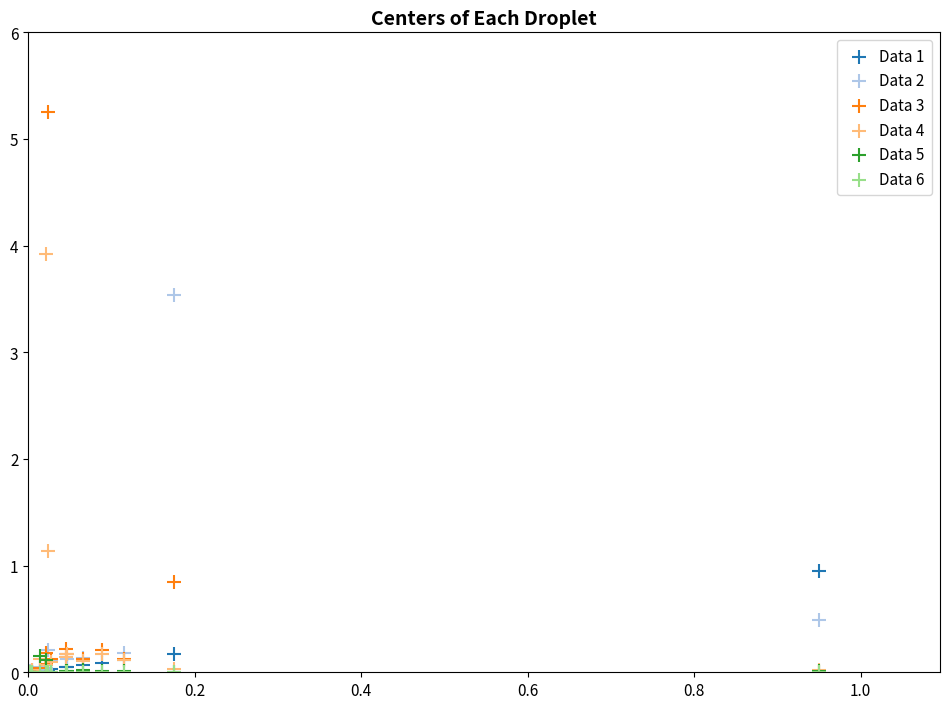

Across all series, what Y value is closest to 2?

1.1